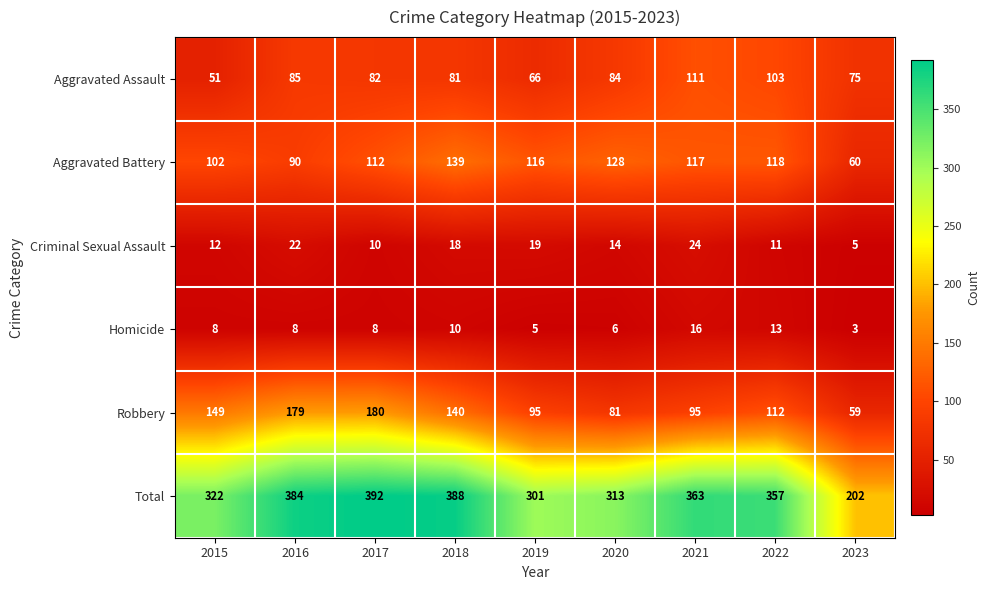

How many categories are shown in the chart?

9